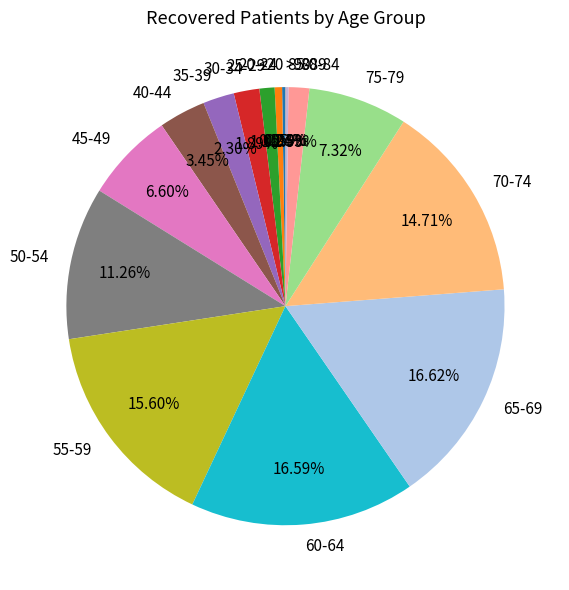

Between 40-44 and 80-84, which is larger?

40-44